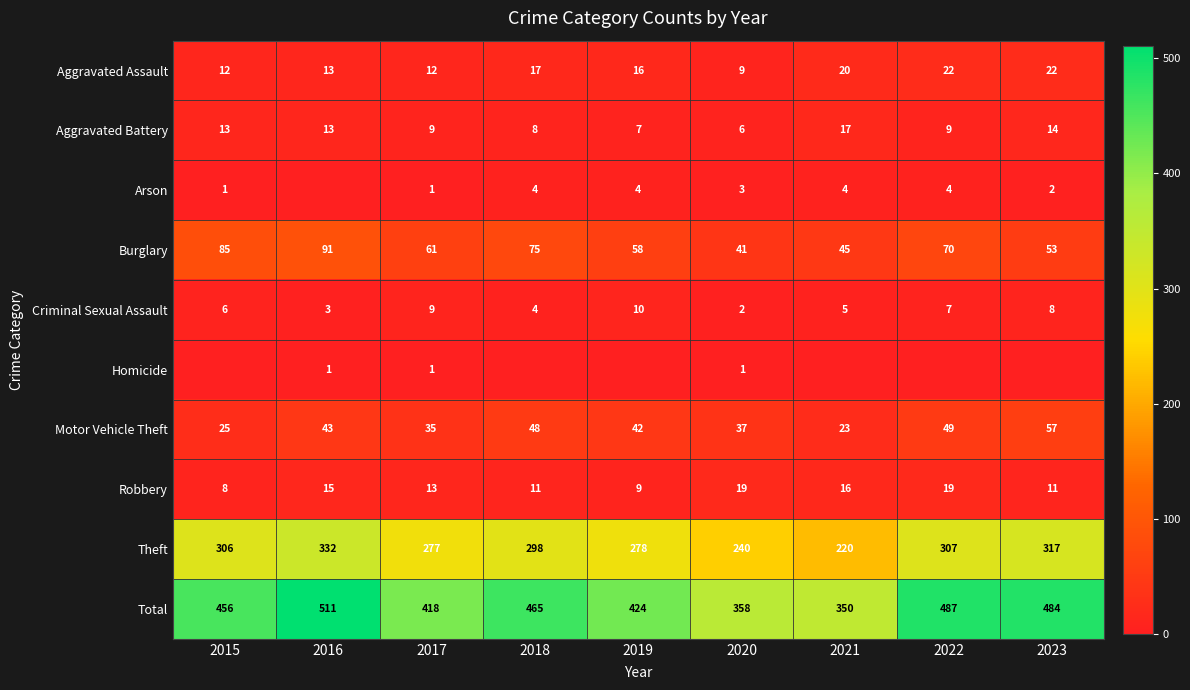

What is the sum of all Total values?

3953